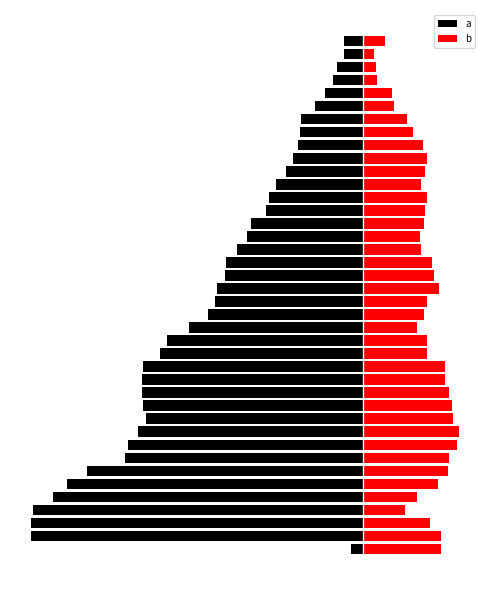

What is the highest value of the b series?

69